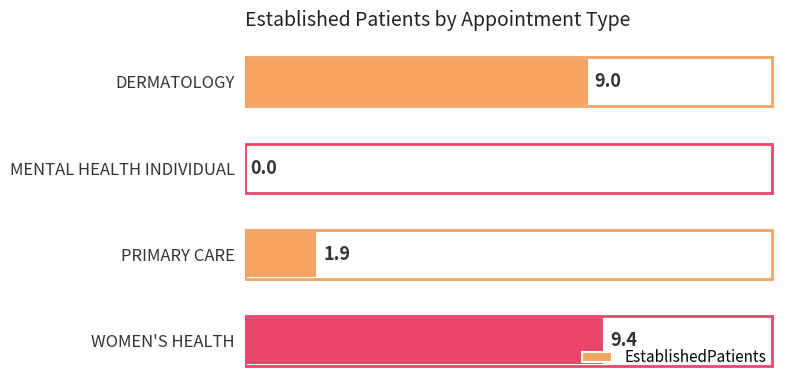

What is the sum of all values?

20.3